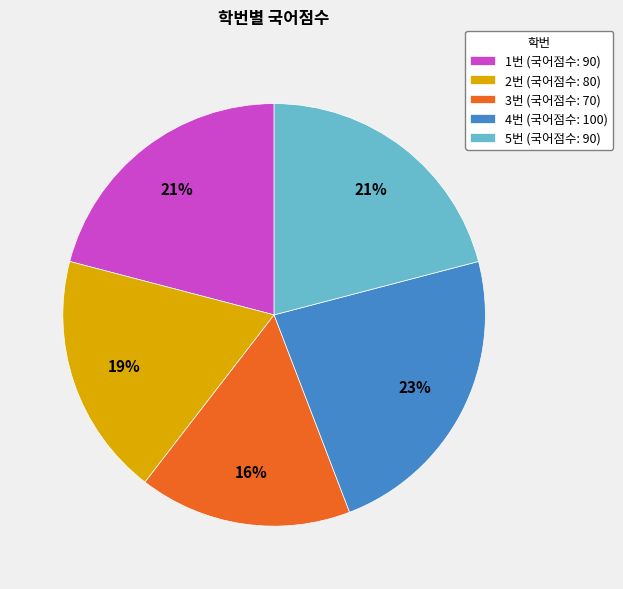

Does 3번 account for over 50% of the chart?

No